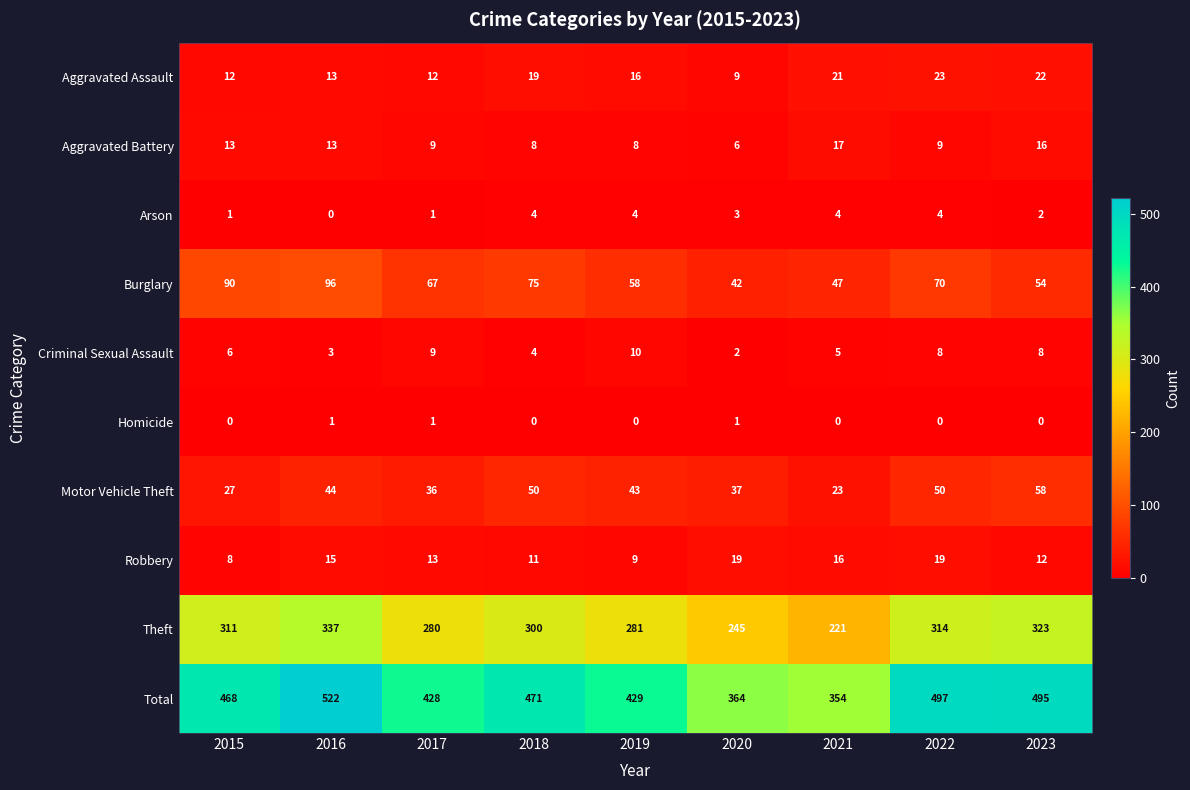

True or false: Aggravated Assault has a value of 12 at 2017.

True